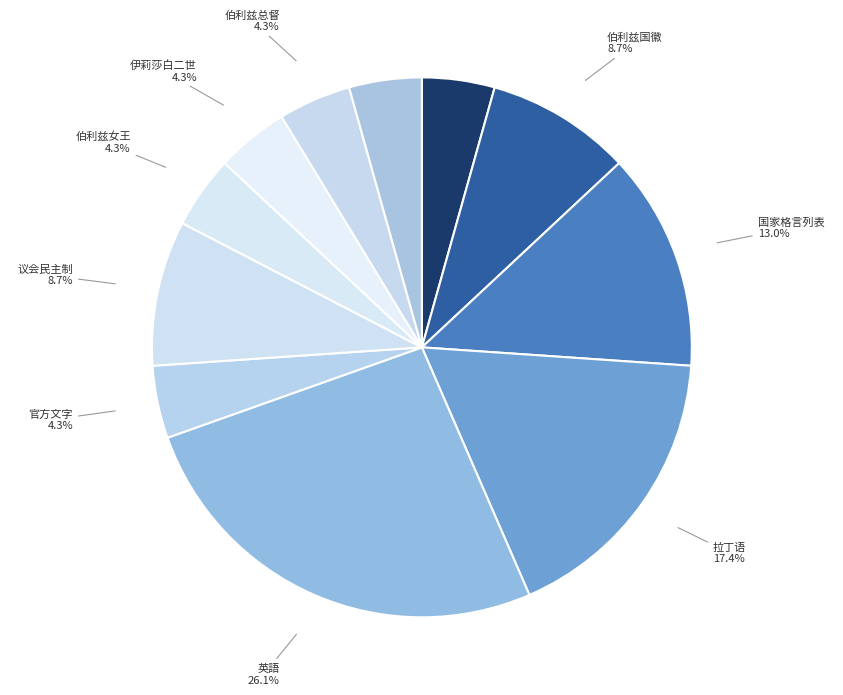

Do 国家格言列表 and 官方文字 together represent more than half of the pie?

No